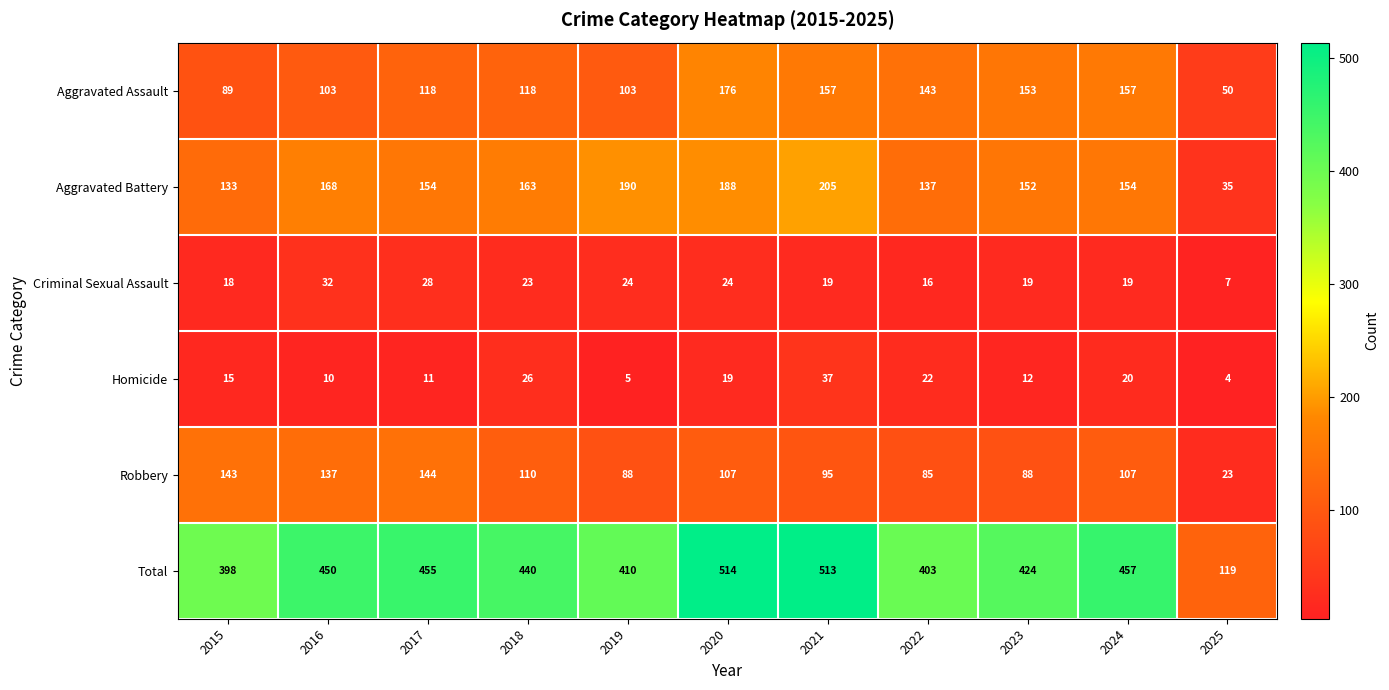

True or false: Aggravated Assault has a value of 35 at 2019.

False